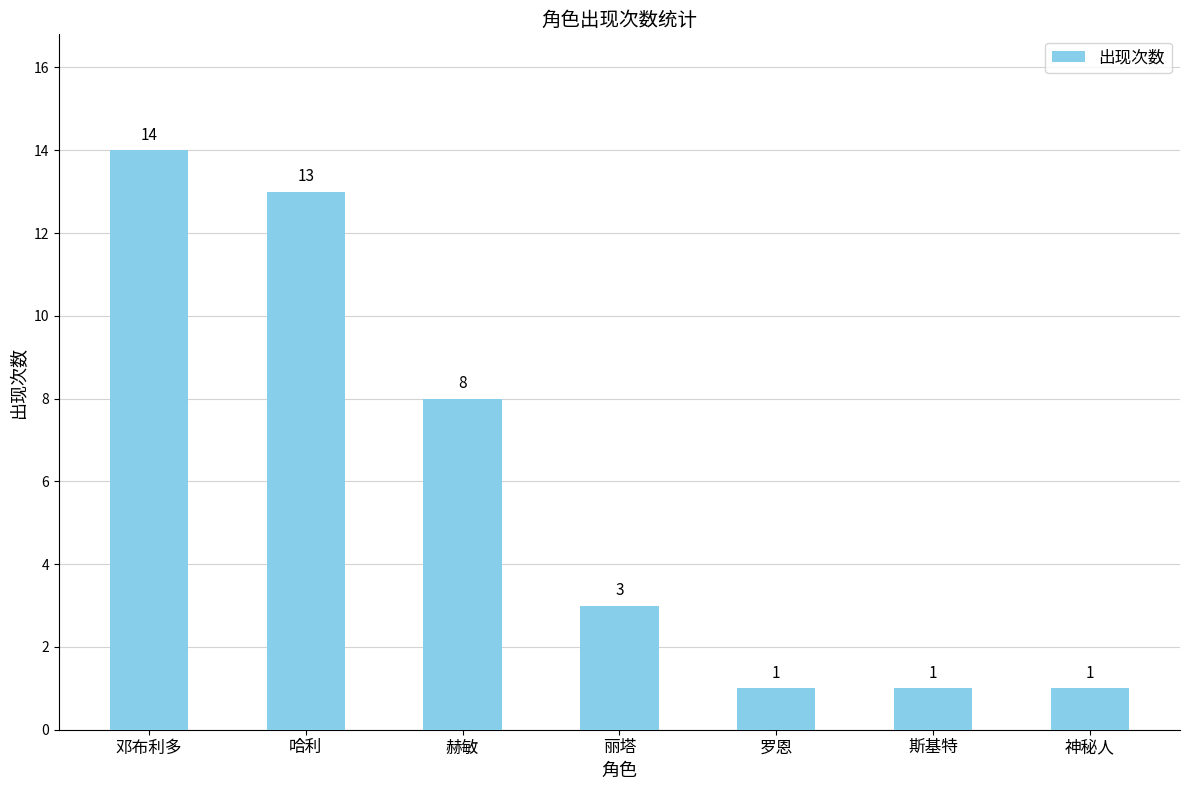

What is the smallest value displayed?

1